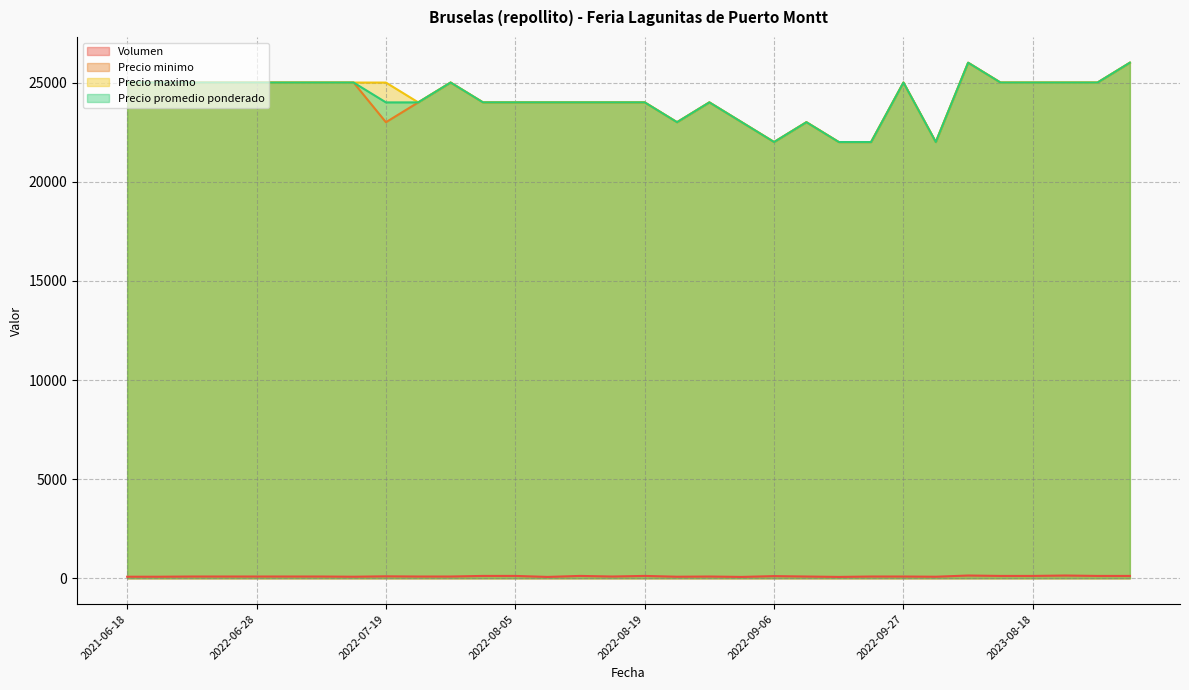

How many data points in Precio promedio ponderado are less than 25000?

16